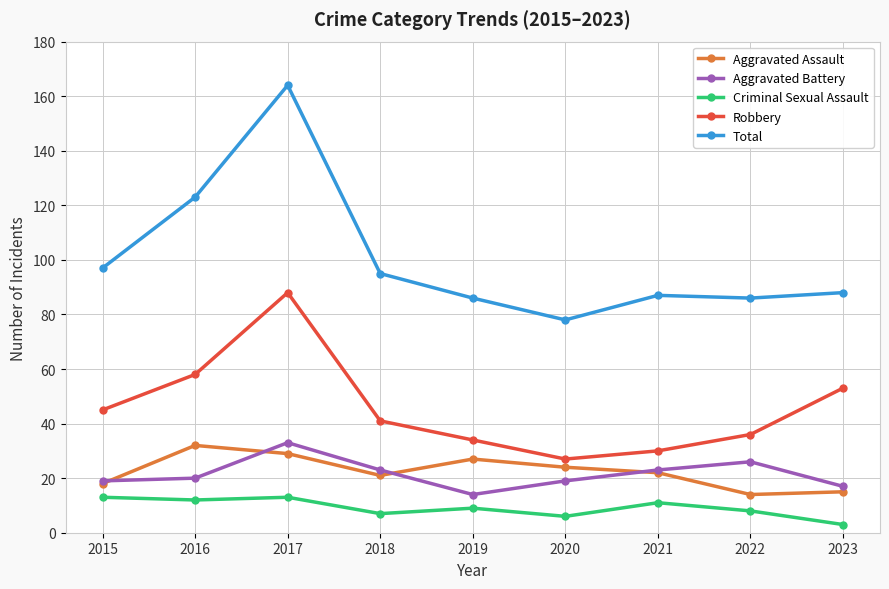

True or false: Aggravated Battery and Total cross at least once.

False